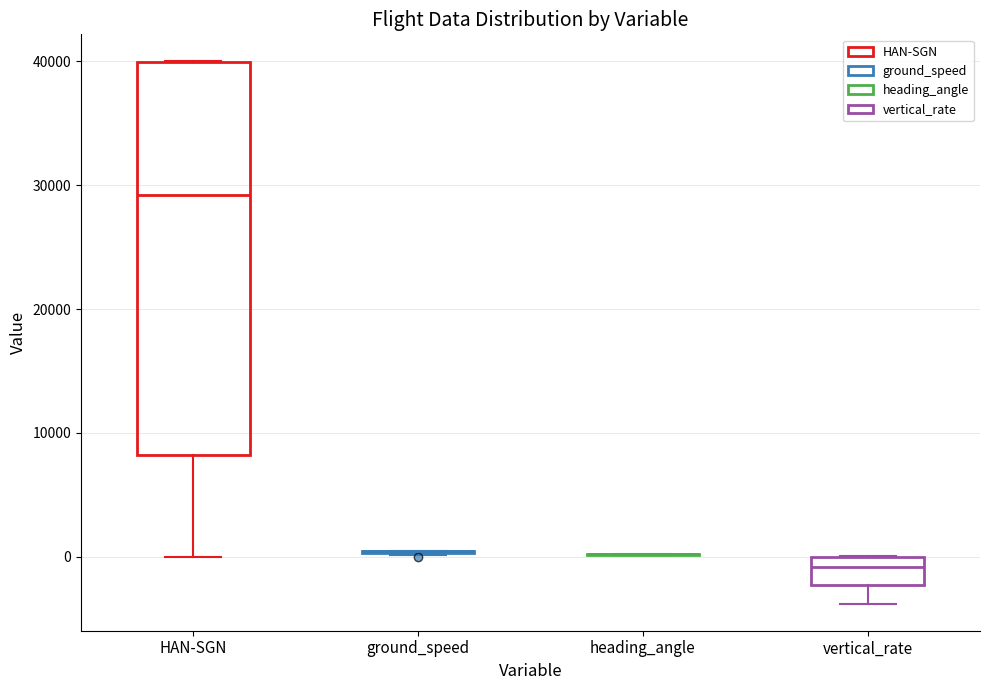

Reading left to right, read every box against the y-axis: the position of its median line, the range the box covers, and the ends of its whiskers. The values are not printed on the chart, so give them approximately, as read against the axis.

HAN-SGN: median 29000, box 8000 to 40000, whiskers 0 to 40000
ground_speed: box collapsed to a line at 0, whiskers 0 to 0
heading_angle: box collapsed to a line at 0, whiskers 0 to 0
vertical_rate: median -1000, box -2000 to 0, whiskers -4000 to 0